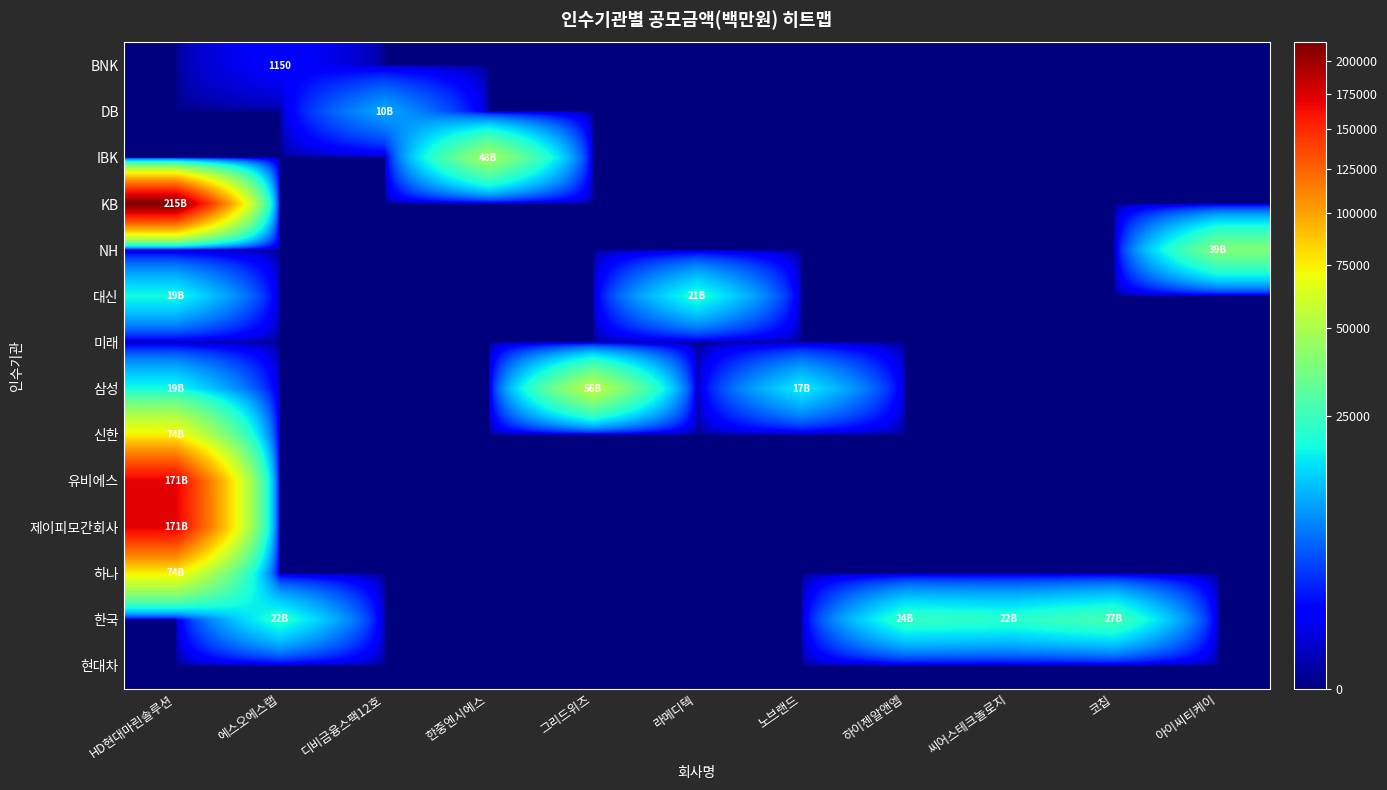

At how many categories does at least one series exceed 114807?

1